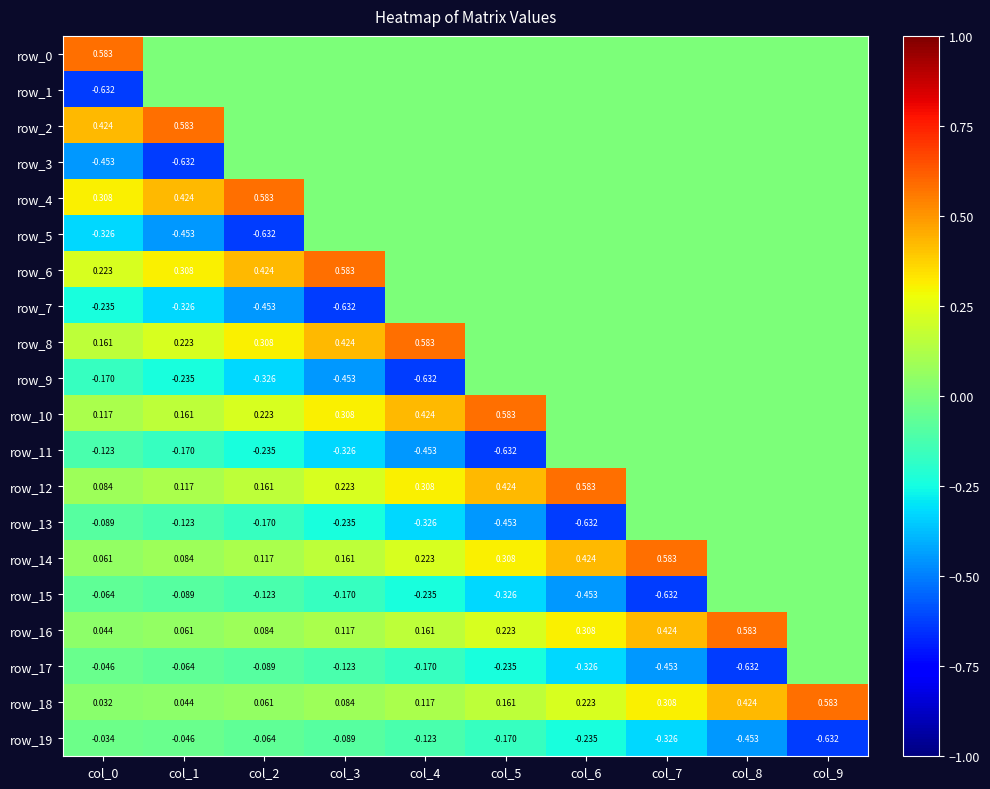

What is the maximum value shown in the chart?

0.6